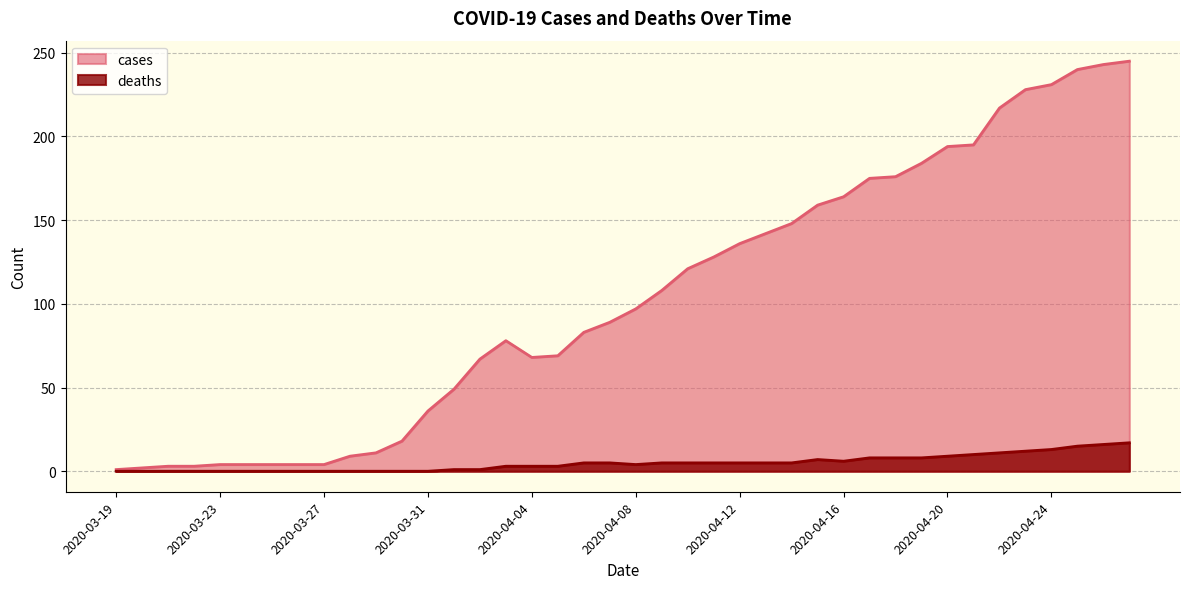

What is the sum of all deaths values?

195